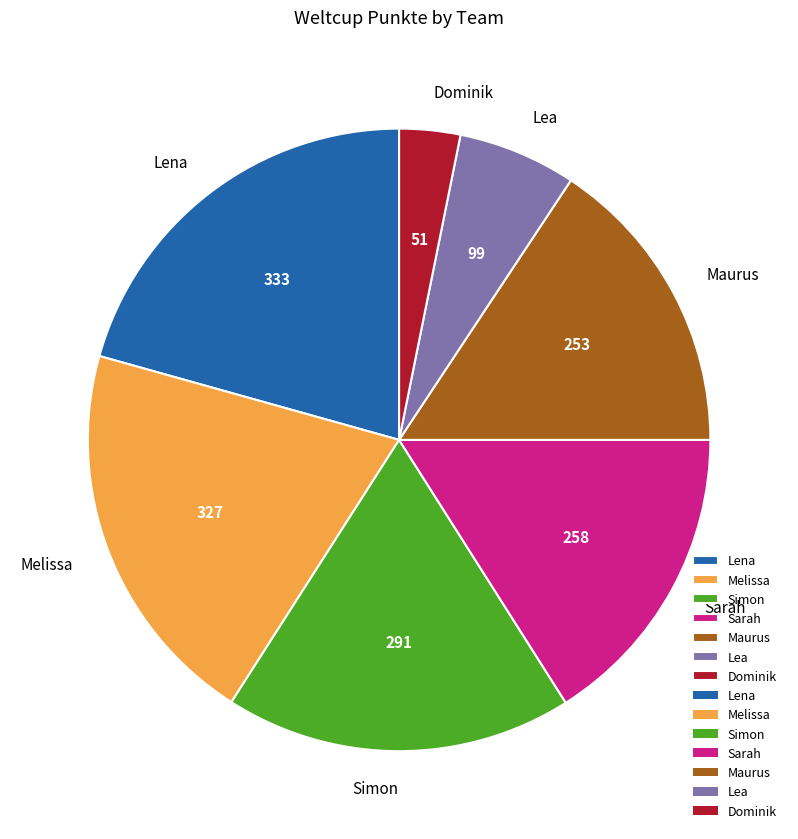

Does Melissa account for over 50% of the chart?

No